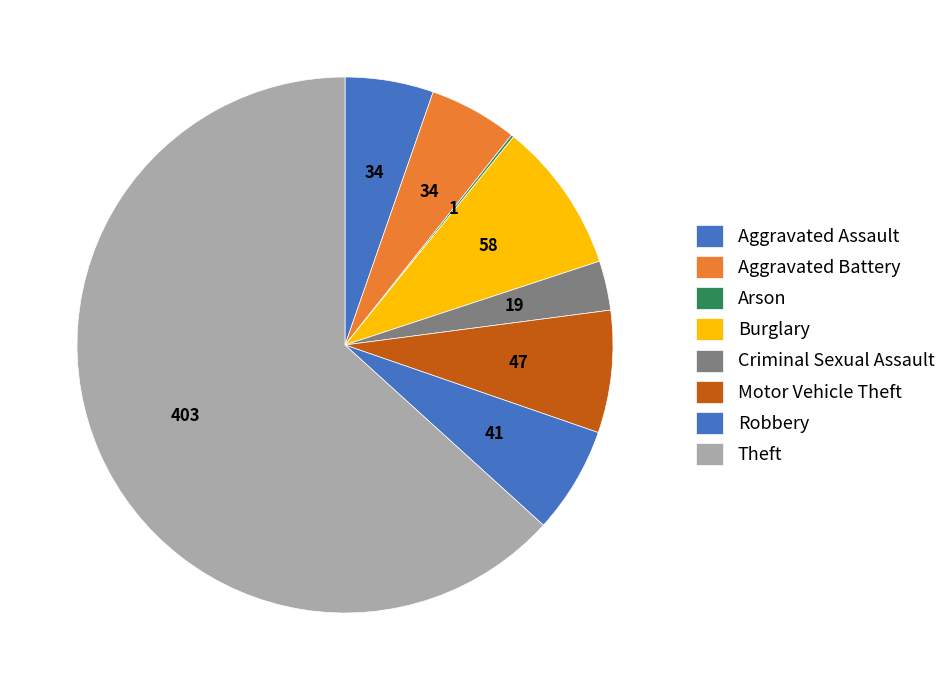

What is the change in value from Robbery to Theft?

+362